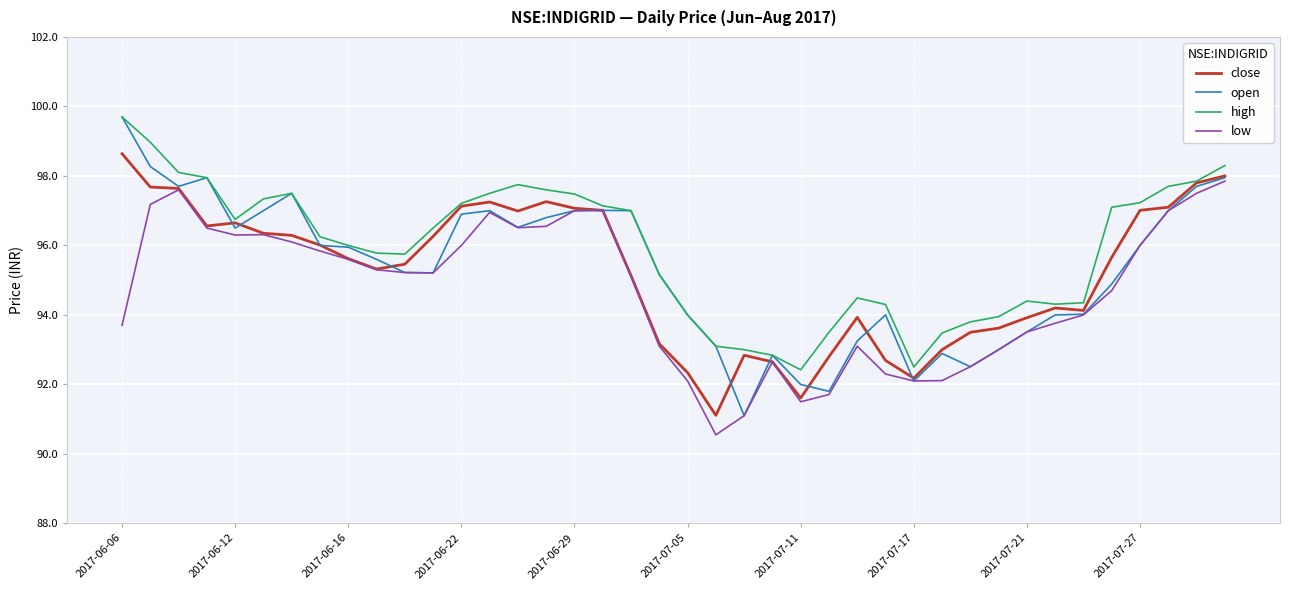

Which series has the largest total across all categories?

high